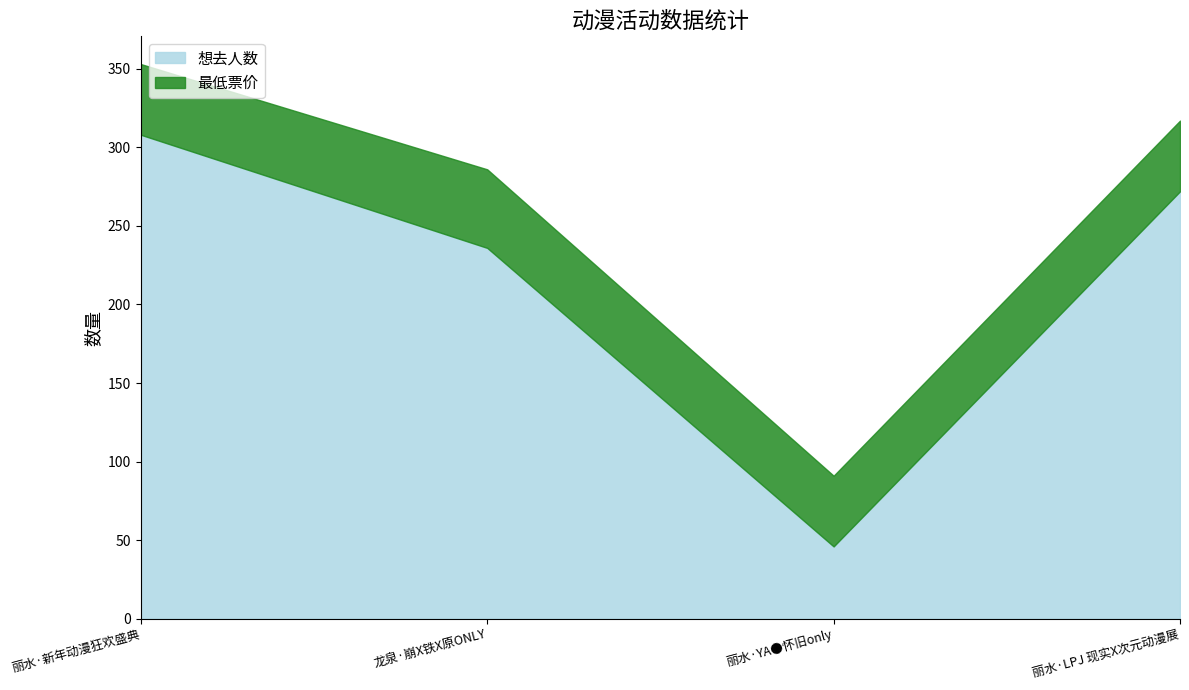

At which category is the sum across all series the highest?

丽水·新年动漫狂欢盛典